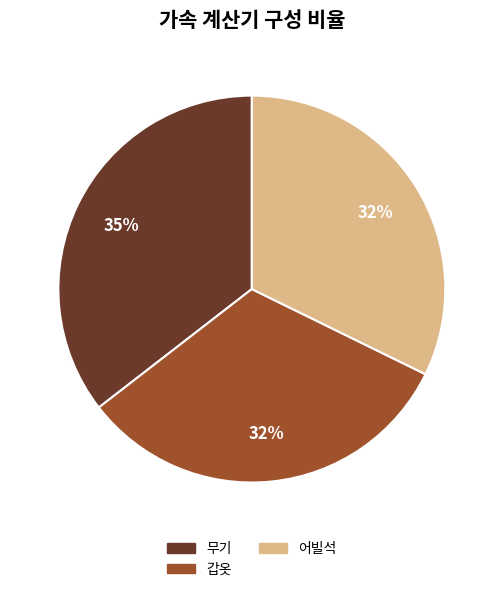

How many segments does this pie chart have?

3